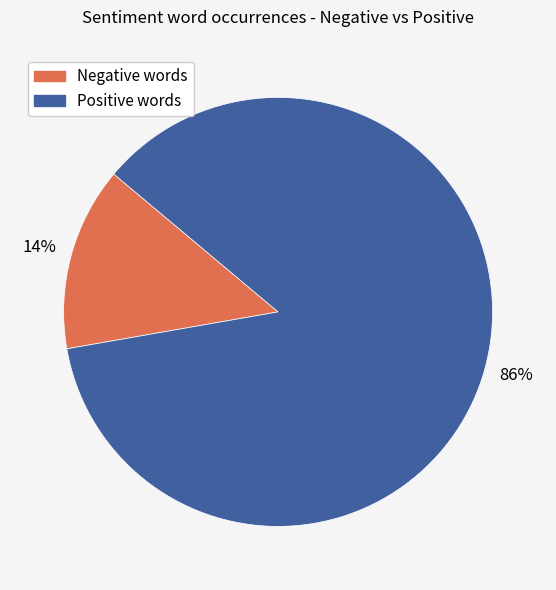

To the nearest percent, what is the difference between the largest and smallest slice percentages?

72%